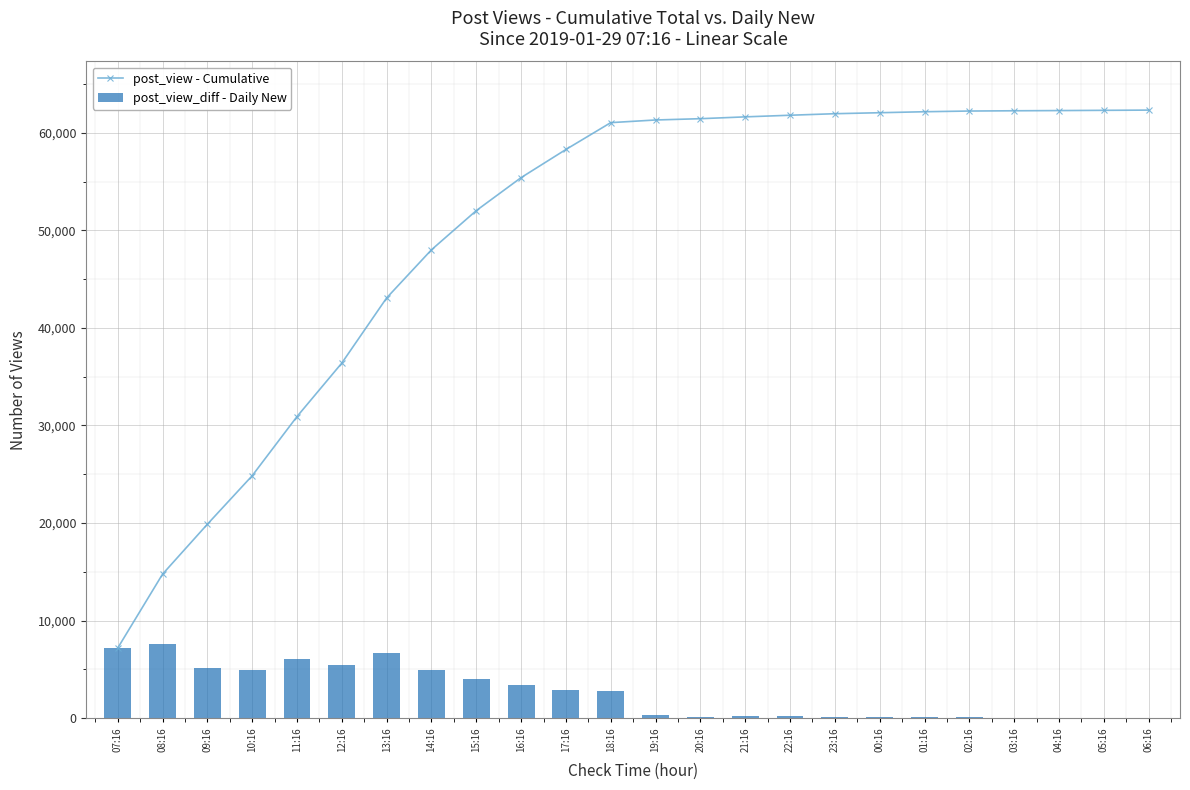

Which series has the largest total across all categories?

post_view - Cumulative